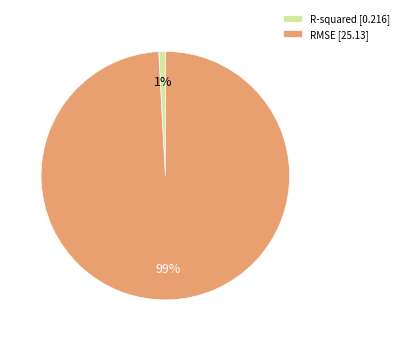

Rank the categories by value from lowest to highest.

R-squared, RMSE